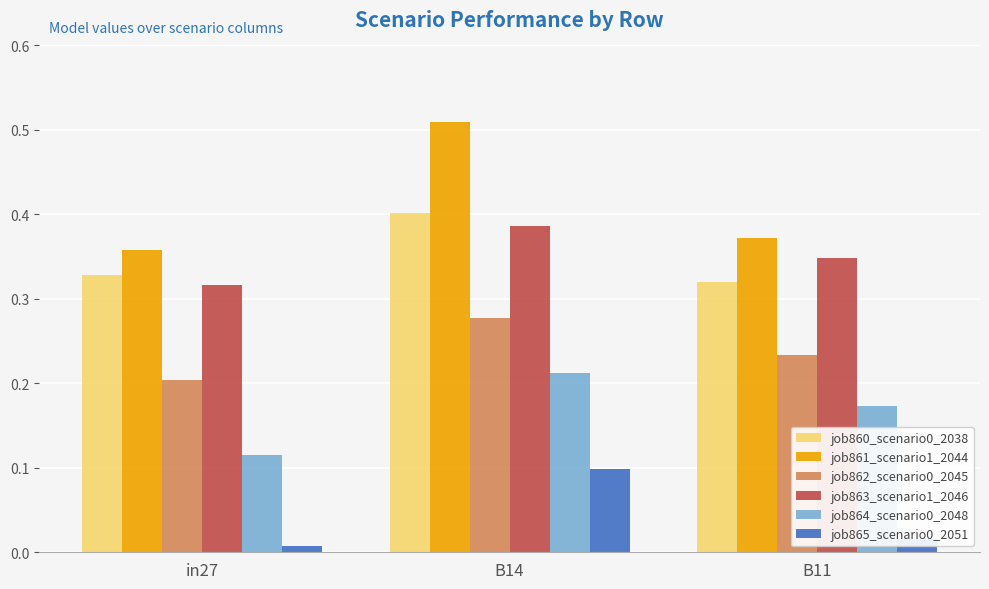

List the labels in order of job863_scenario1_2046 value, smallest first.

in27, B11, B14